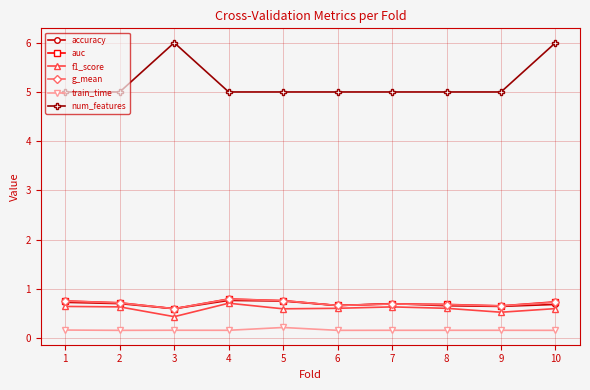

What are all the series names shown in the legend?

accuracy, auc, f1_score, g_mean, train_time, num_features